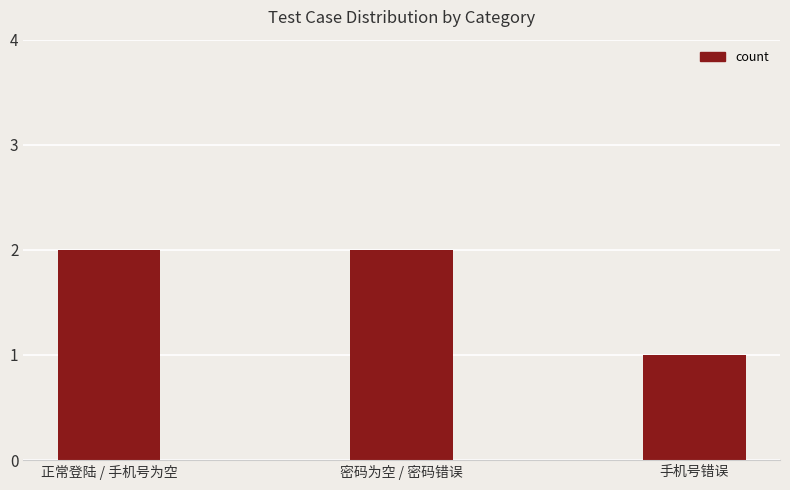

What is the ratio of the value at 密码为空 / 密码错误 to the value at 正常登陆 / 手机号为空?

1.0